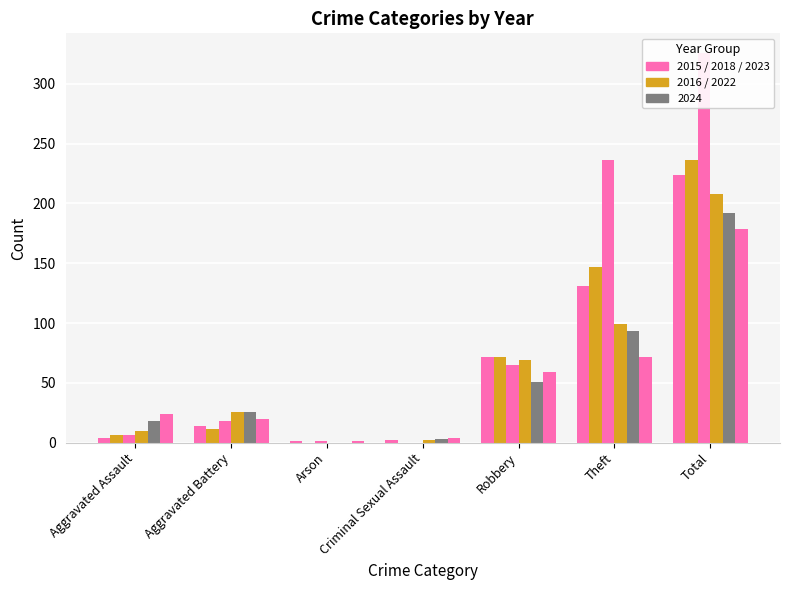

Which category has the lowest value in the 2015 series?

Arson